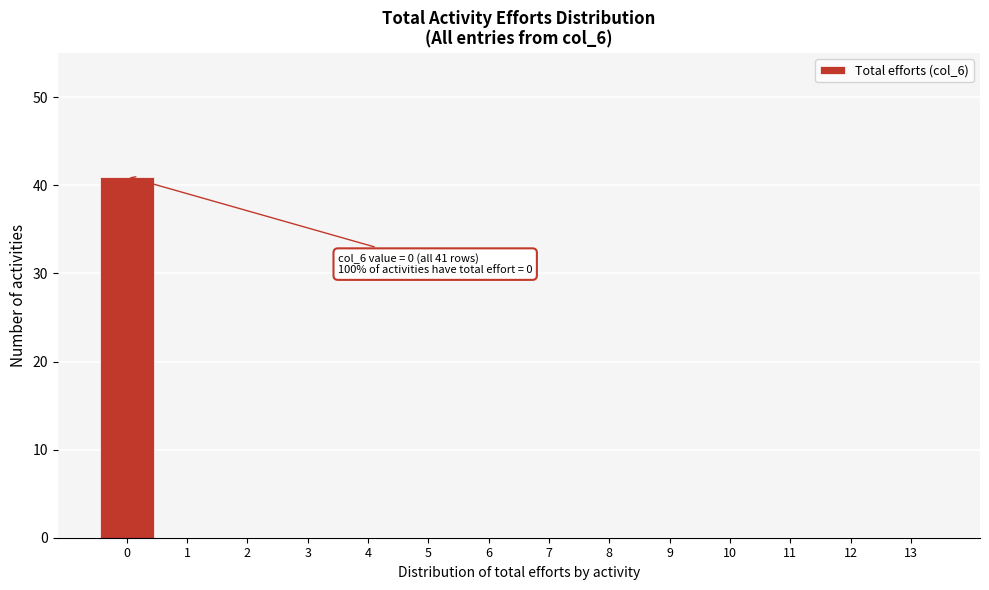

Reading right to left, transcribe all the data shown in this chart.

13=0	12=0	11=0	10=0	9=0	8=0	7=0	6=0	5=0	4=0	3=0	2=0	1=0	0=41